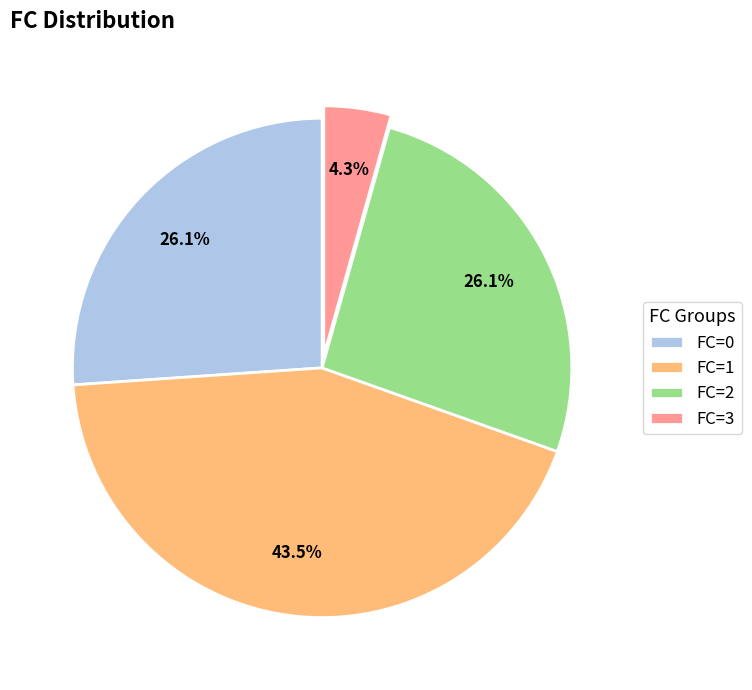

What is the smallest slice in the pie chart?

FC=3